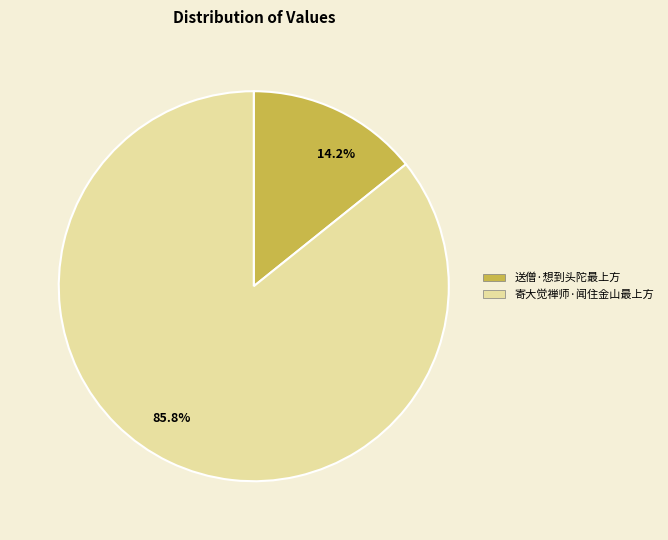

How many slices are in this pie chart?

2